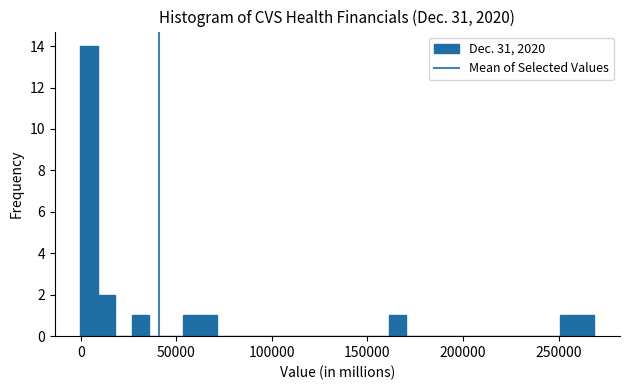

Around what value on the x-axis is the tallest bar? Give the approximate position of its centre, as read against the axis.

5000